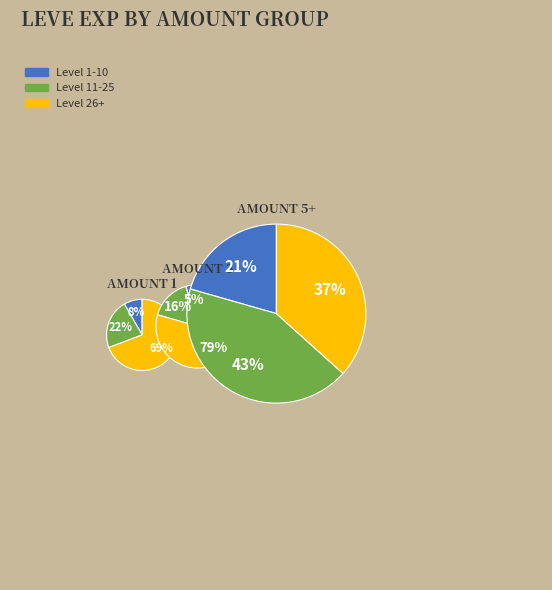

True or false: 3 accounts for 10% of the total.

True